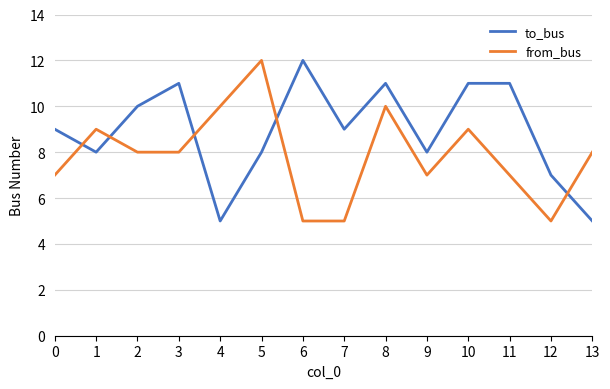

True or false: from_bus and to_bus intersect in this chart.

True